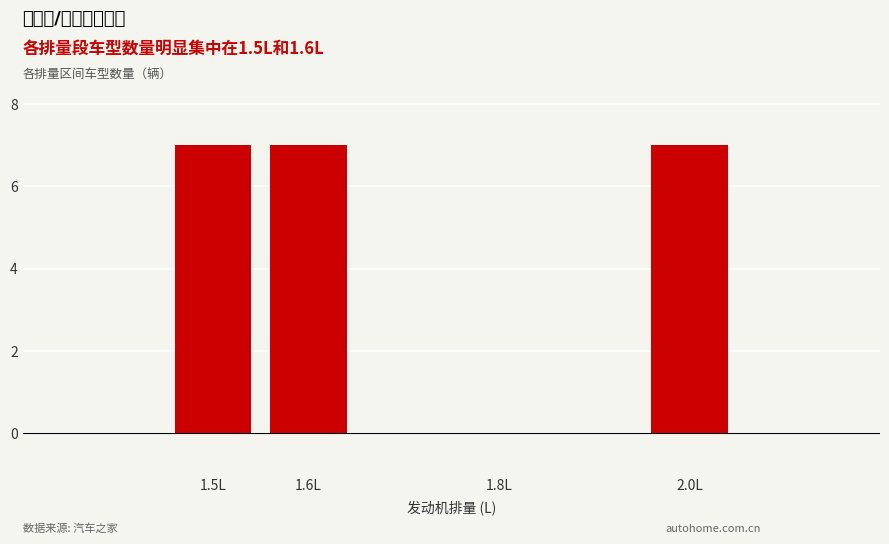

Reading left to right, list all the values displayed in this chart.

1.5L=7	1.6L=7	1.8L=0	2.0L=7